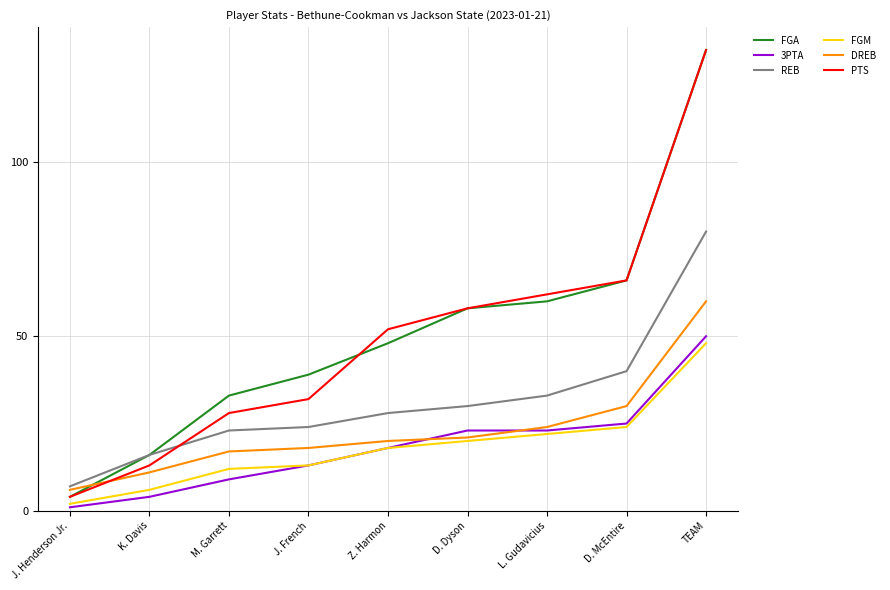

How many distinct data groups are displayed?

6